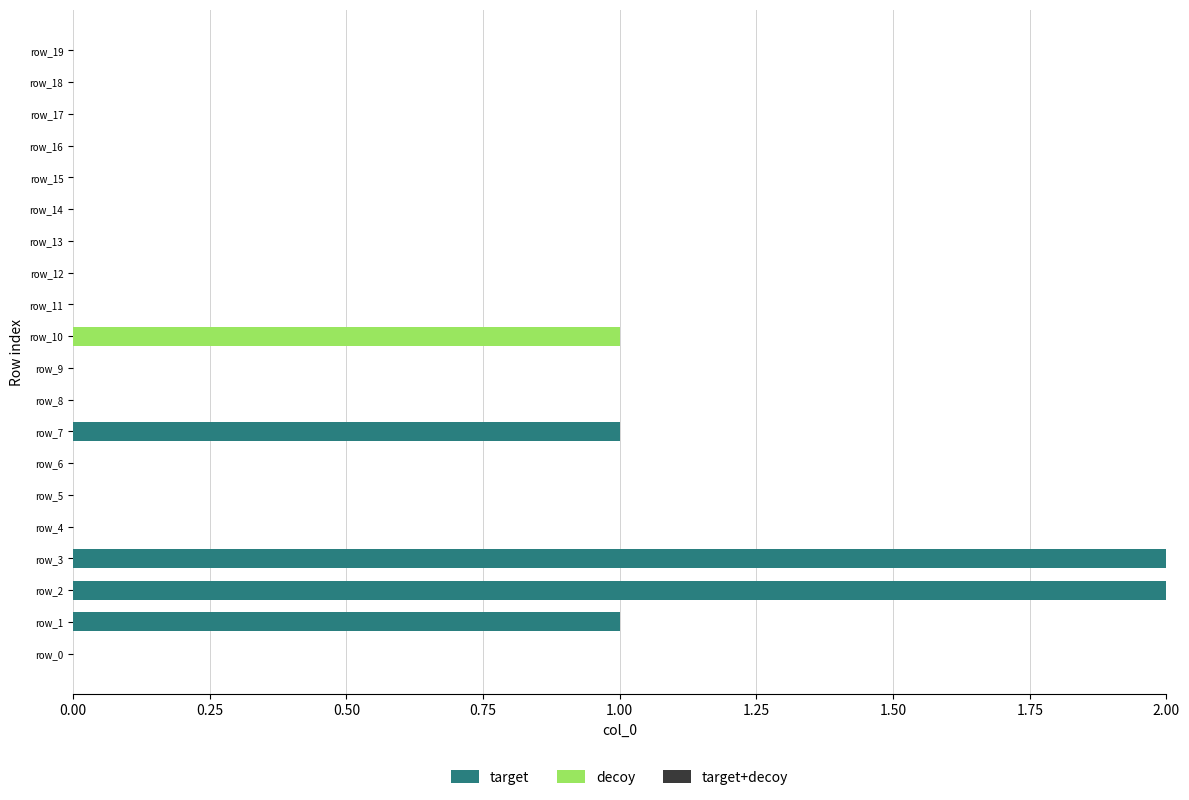

True or false: target has a value of 0 at row_16.

True